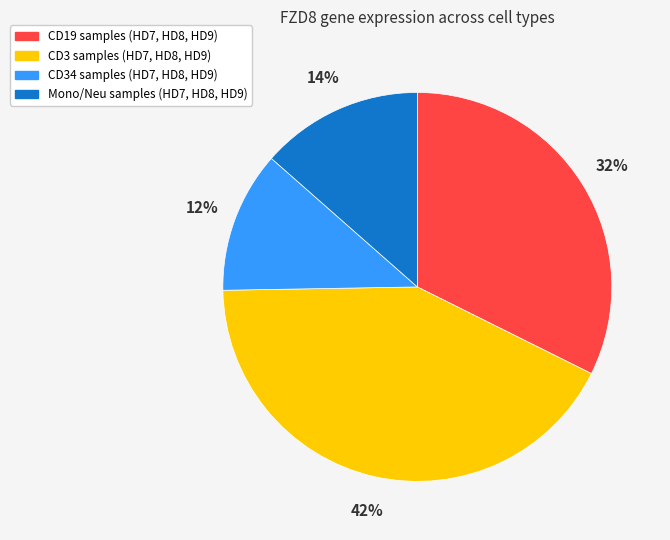

Is there any slice that represents more than half of the pie?

No